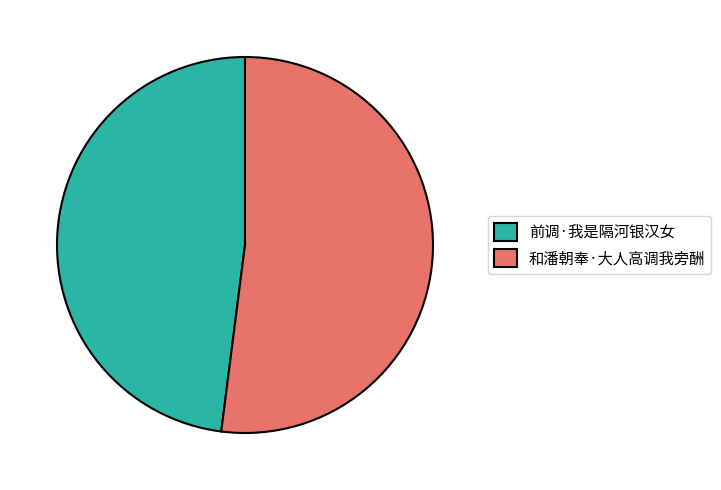

Approximately how many times larger is the value at 前调·我是隔河银汉女 compared to 和潘朝奉·大人高调我旁酬?

0.9